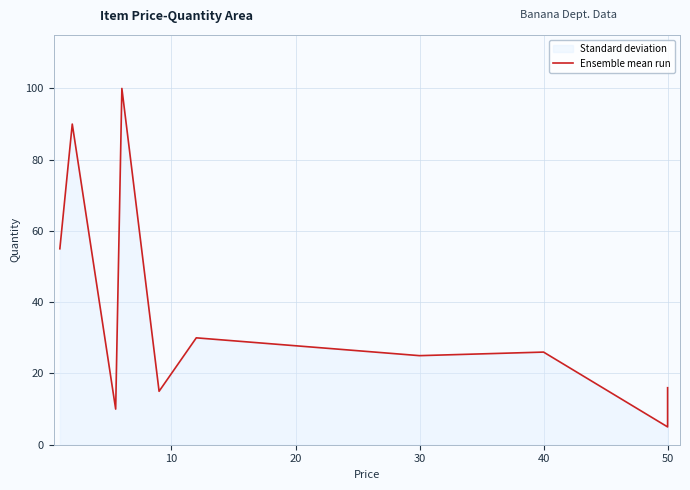

What is the value of the 8th point from the left?

26